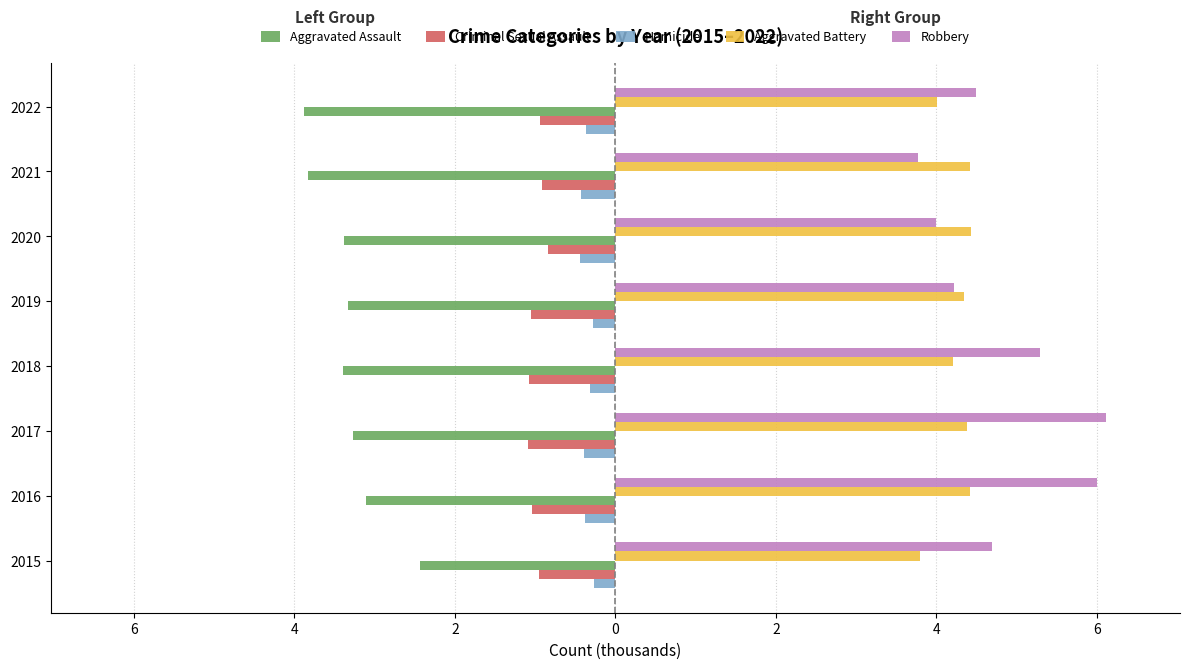

Which series has the largest range (max minus min)?

Robbery